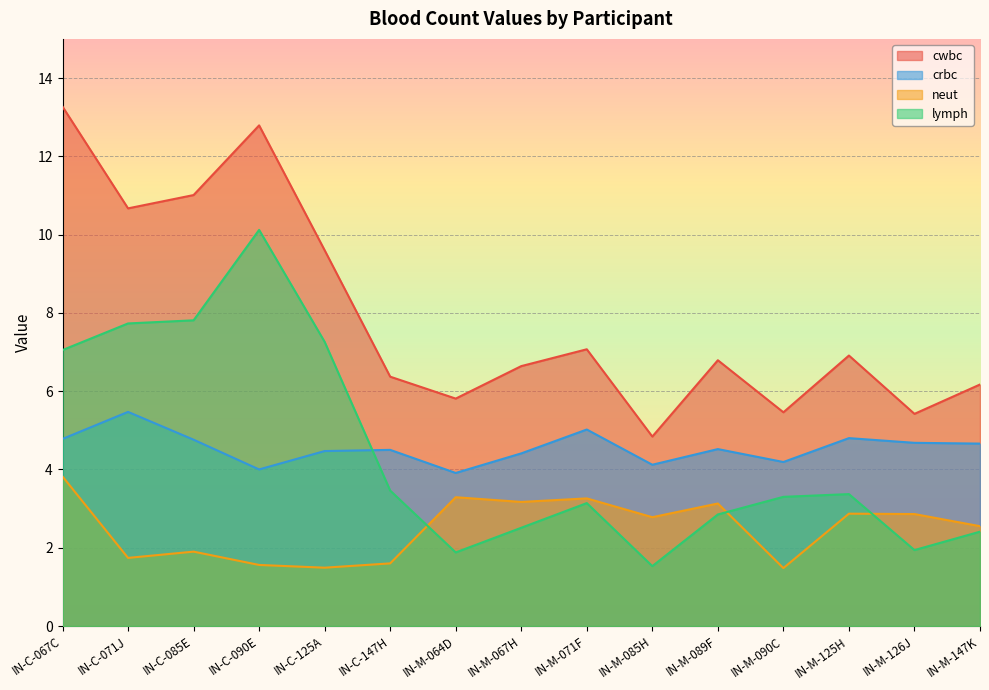

What is the value of the lymph point at the 9th from the left?

3.1